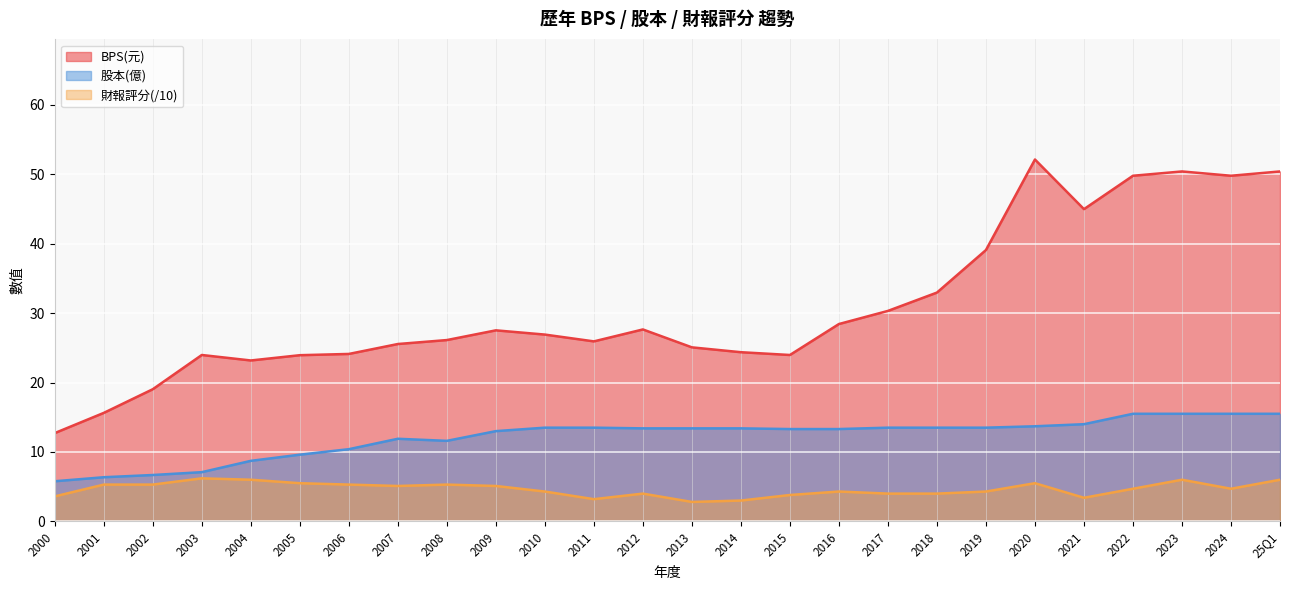

At which label does 股本 first exceed 13?

2010